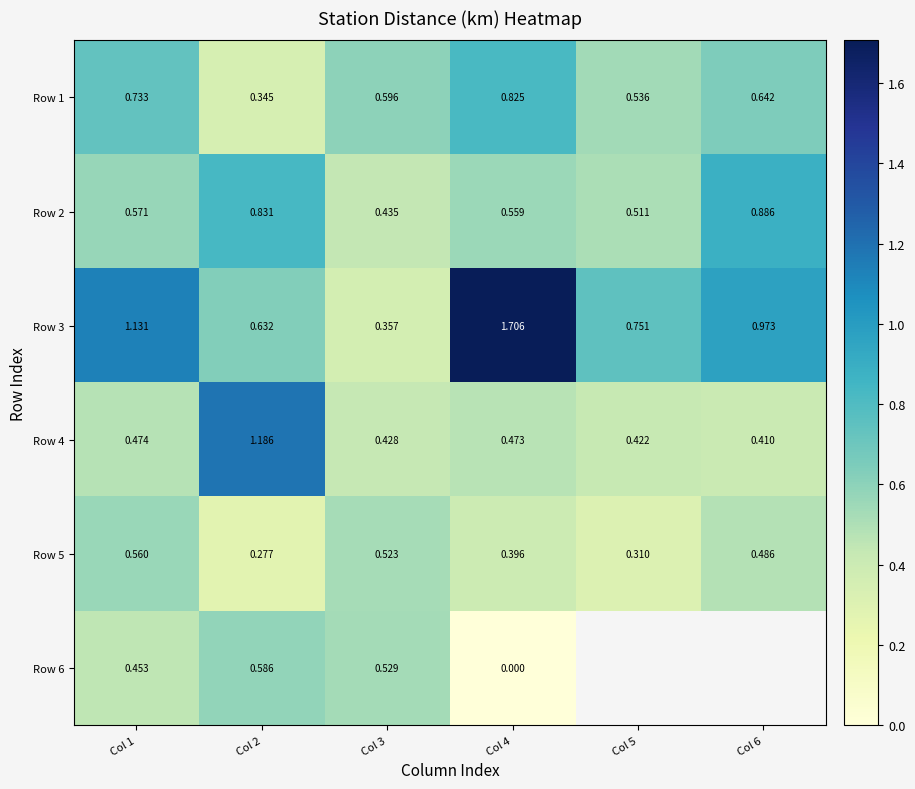

Between Col 5 and Col 2, which is larger?

Col 5